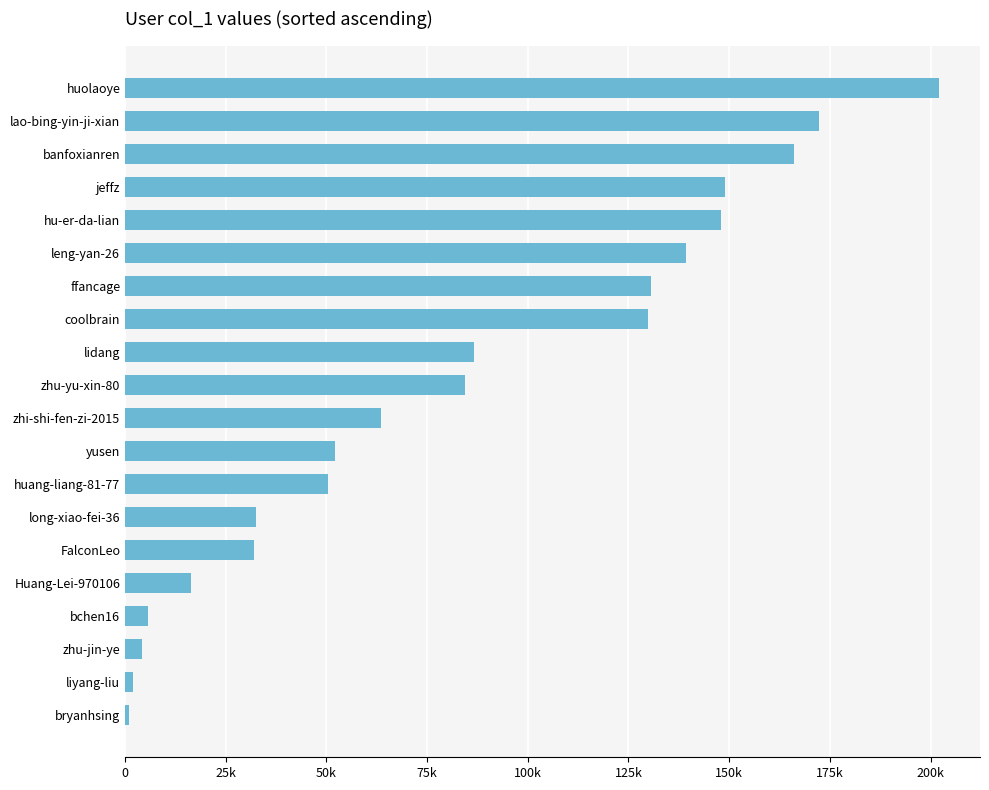

Are the bars horizontal?

Yes